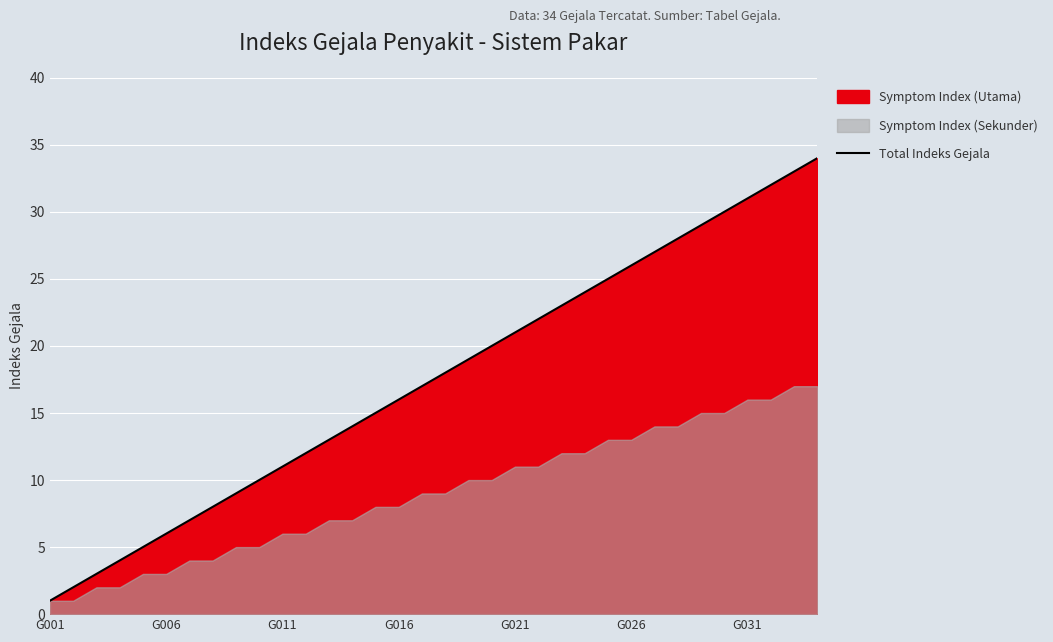

True or false: the data has more than 2 interior local peaks.

False